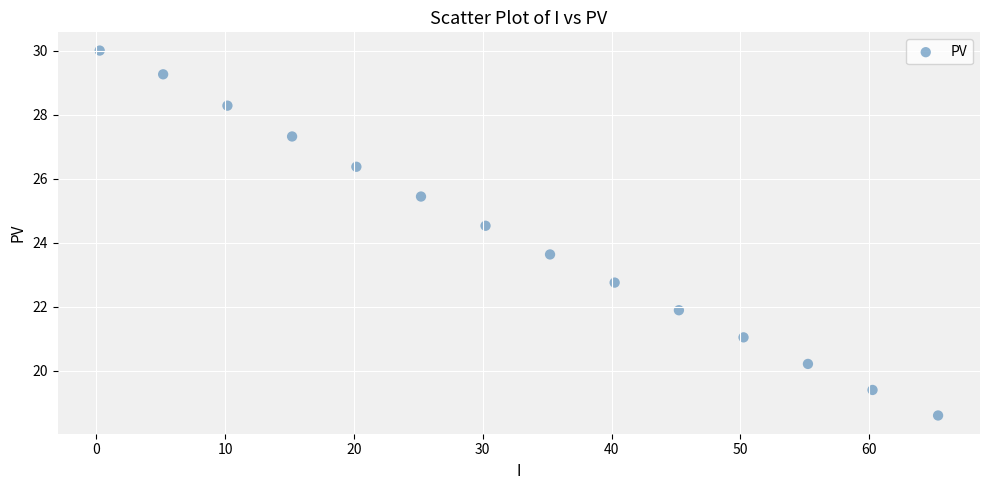

What Y value in the scatter plot is closest to 24?

23.6